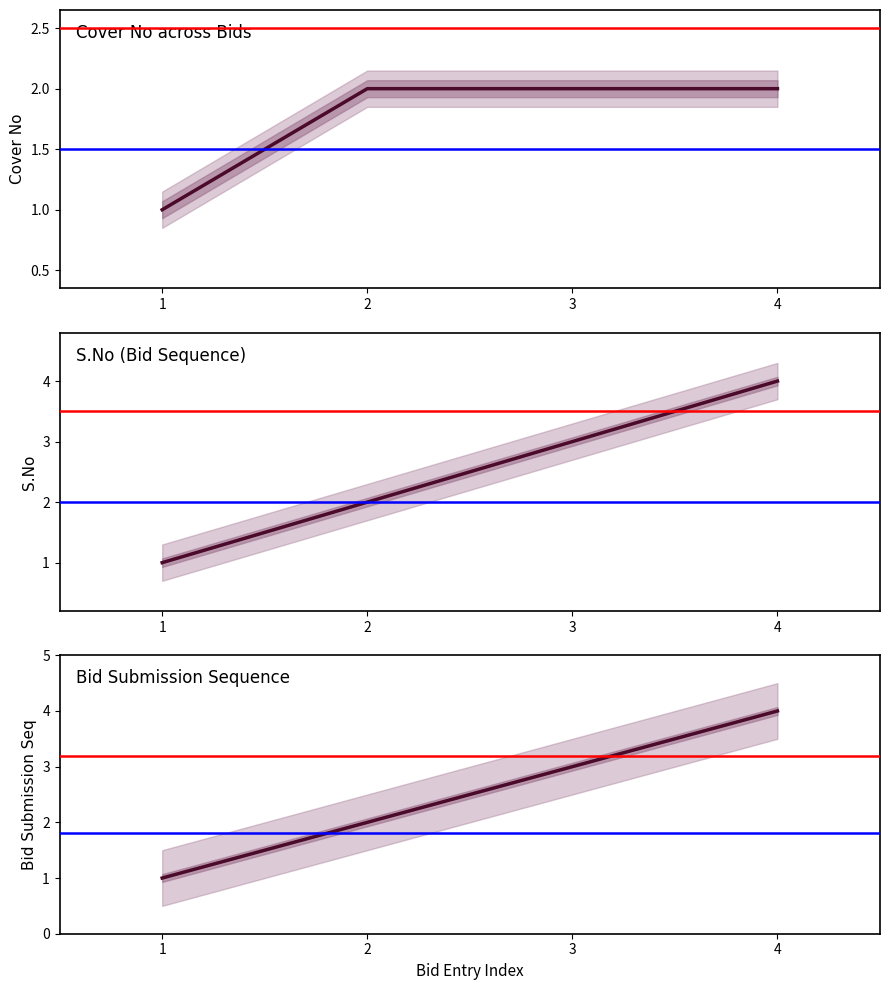

Between 3 and 4, which series saw the biggest shift?

S.No (Bid Sequence)